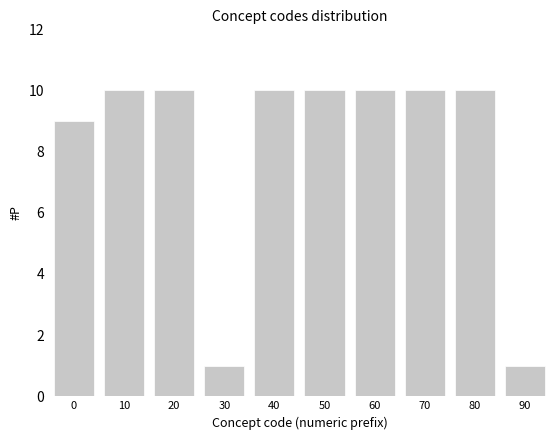

Reading right to left, list all the values displayed in this chart.

90=1	80=10	70=10	60=10	50=10	40=10	30=1	20=10	10=10	0=9